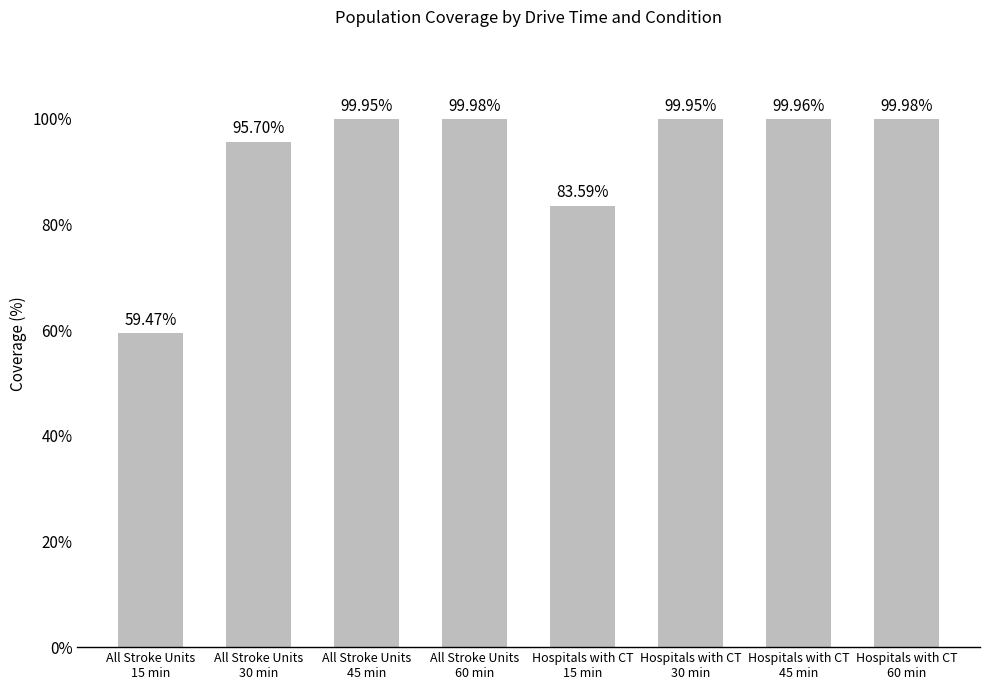

The value at Hospitals with CT
45 min is 100.0. True or false?

True